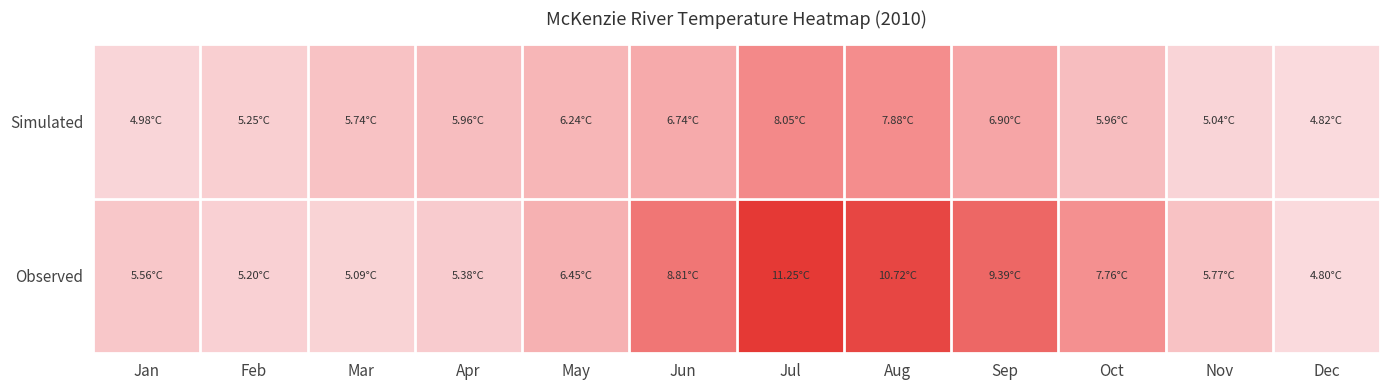

Between Feb and May, which series saw the biggest shift?

Observed